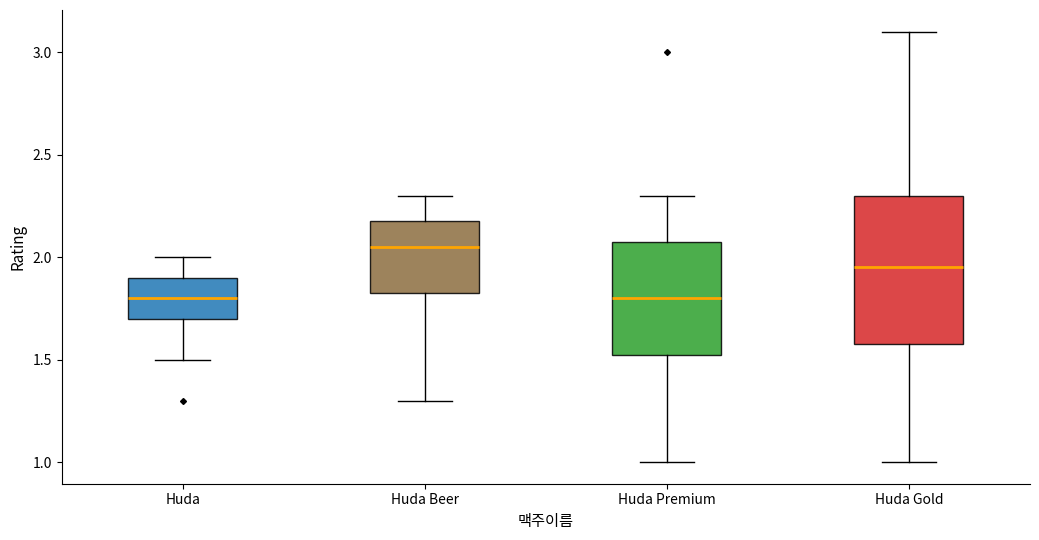

Where does the lower whisker of the box for Huda end on the y-axis? The values are not printed on the chart, so give them approximately, as read against the axis.

1.50